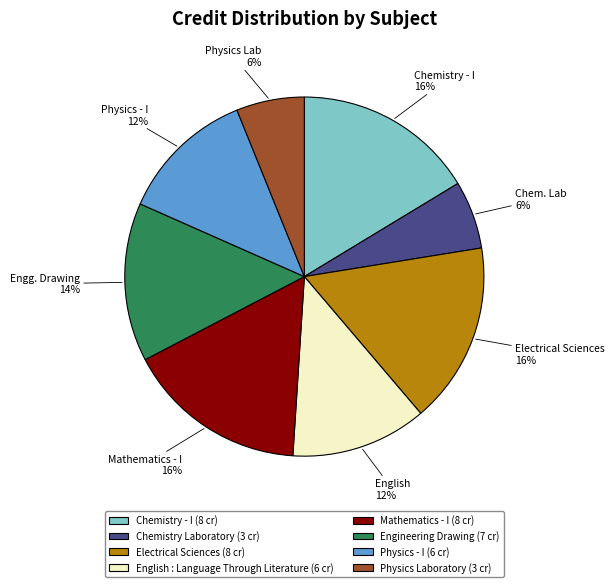

To the nearest percent, what is the combined percentage of Electrical Sciences and Chemistry - I?

33%